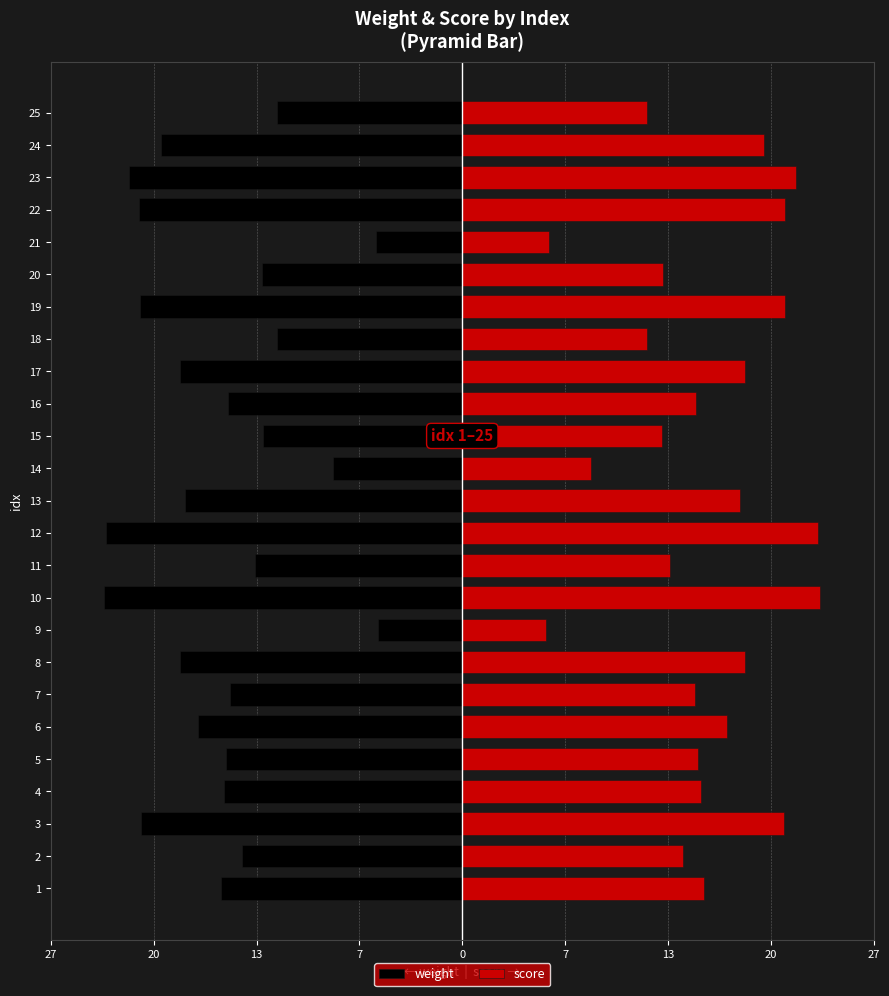

What is the minimum value for score?

5.4